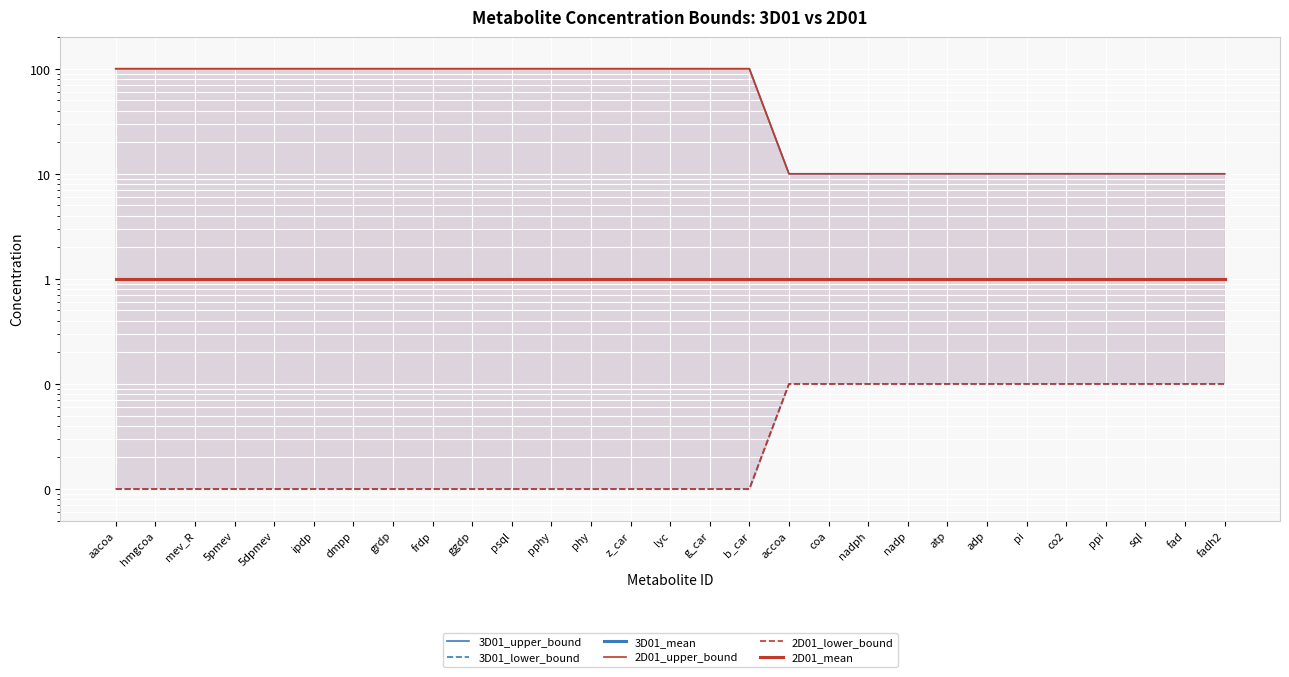

Count the number of categories in the chart.

29